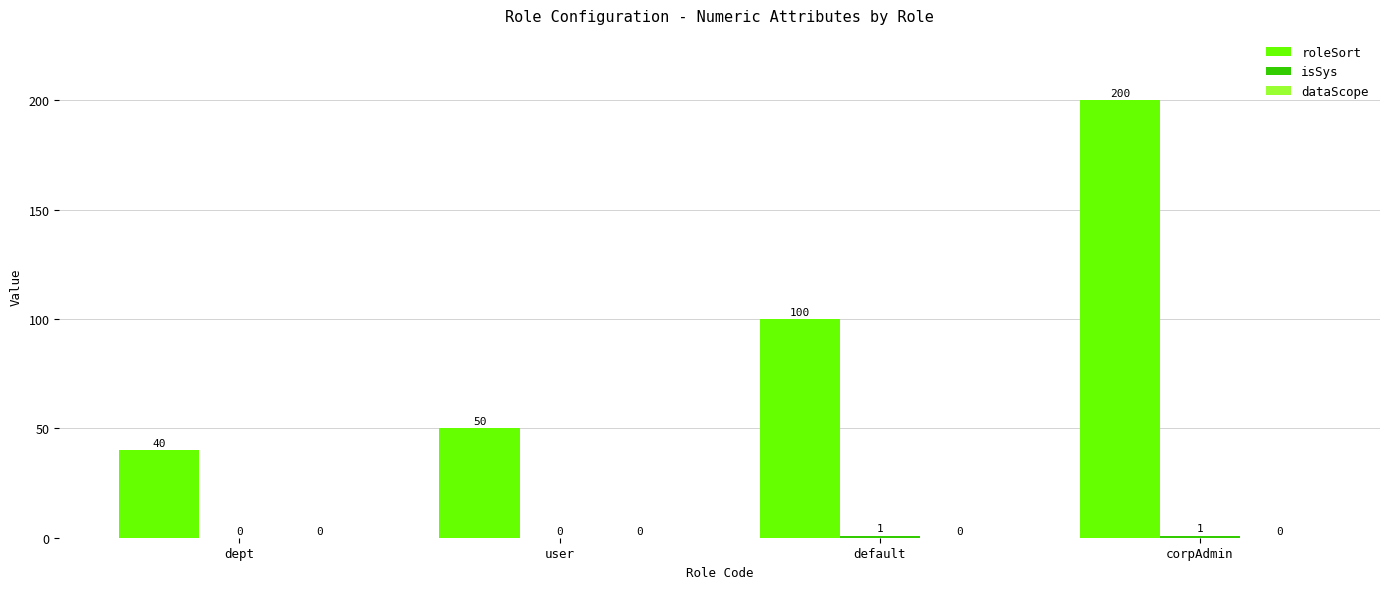

Are the bars grouped side by side (vs. stacked)?

Yes